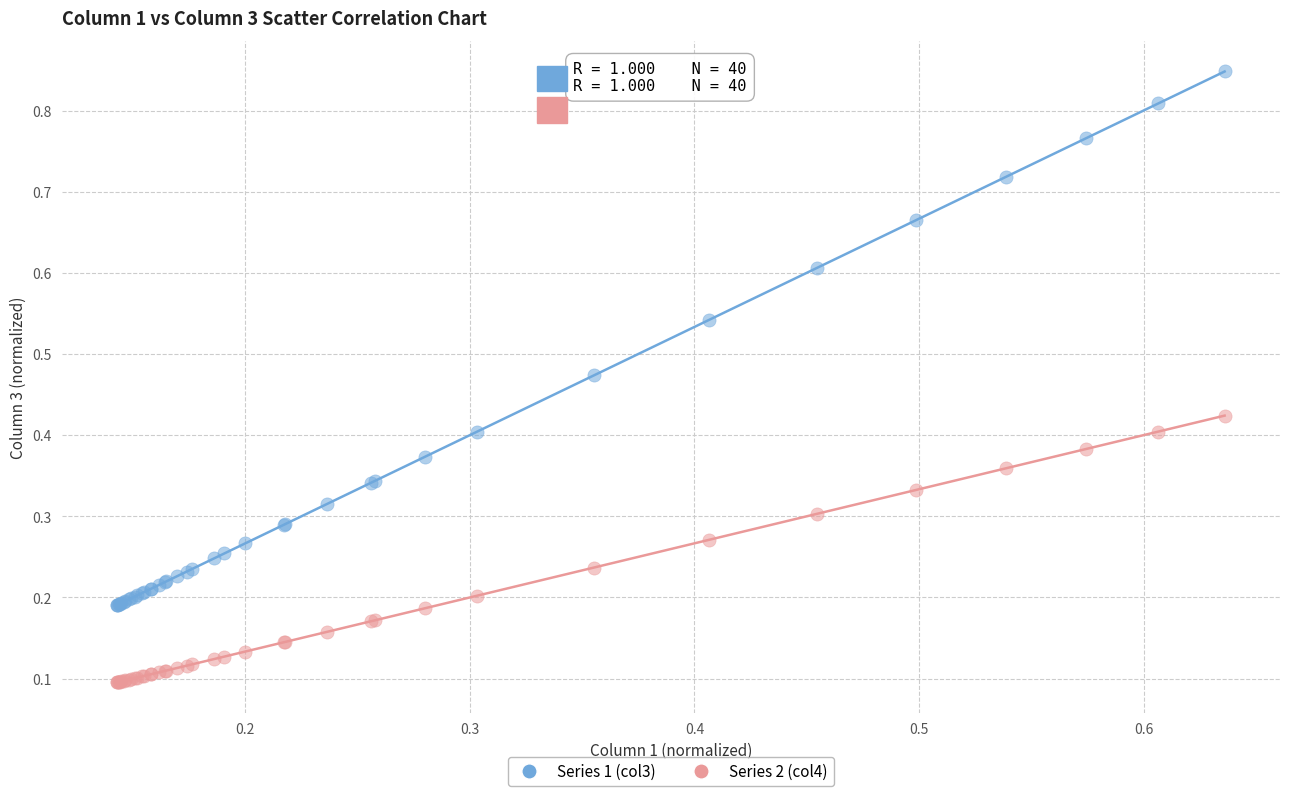

Which series reaches the maximum Y coordinate?

Series 1 (col3)